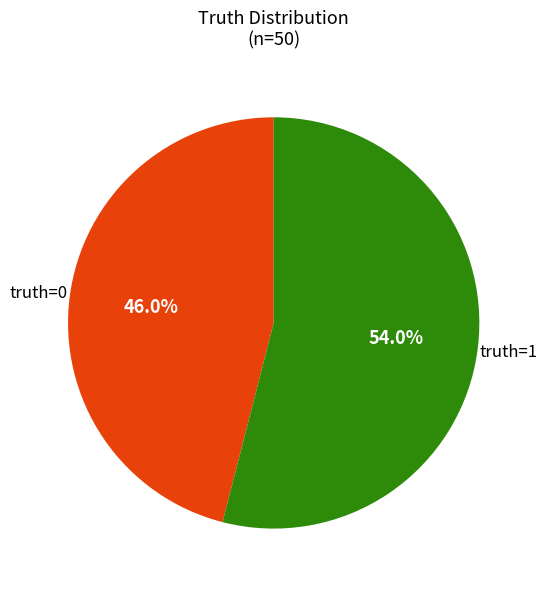

How many slices are in this pie chart?

2